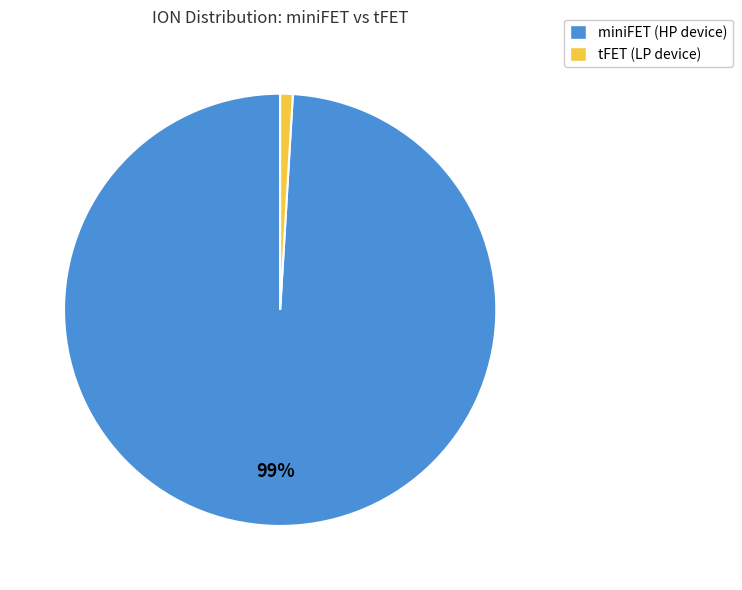

Does miniFET account for over 50% of the chart?

Yes